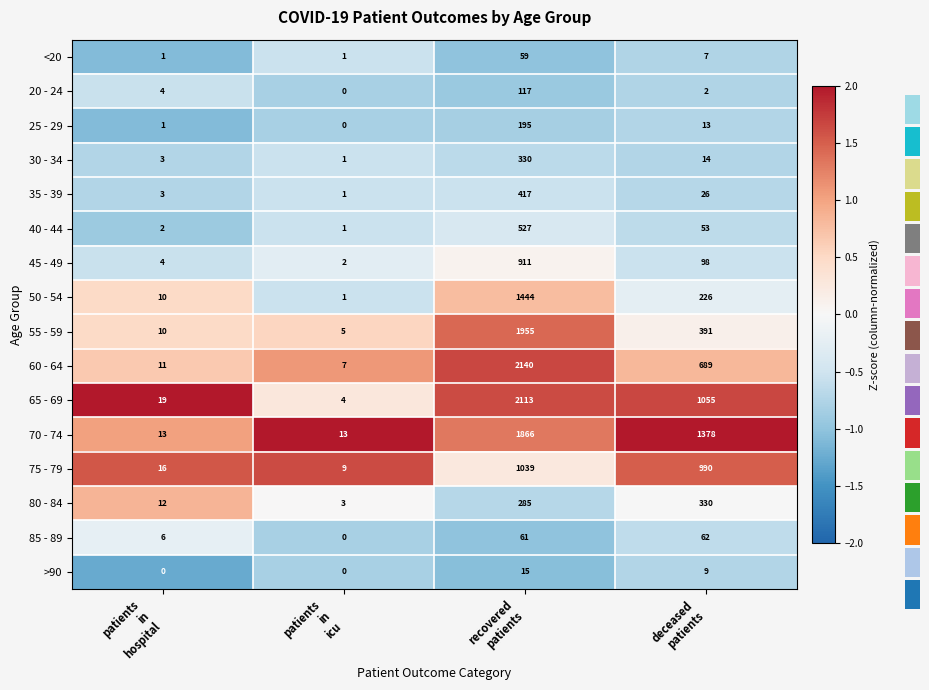

What is the sum of all 20 - 24 values?

123